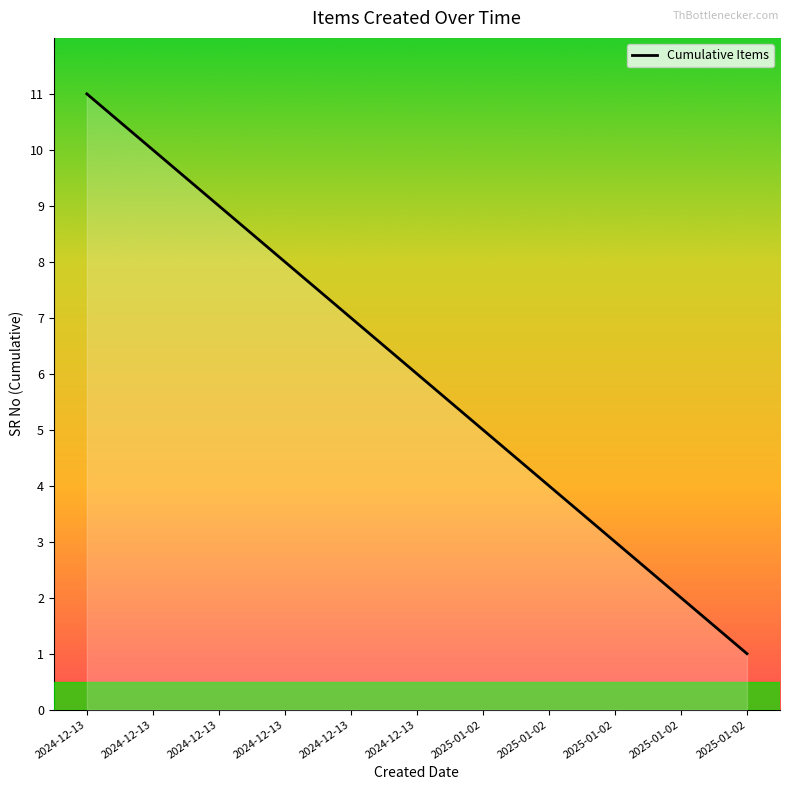

What is the difference between the maximum and minimum values?

10